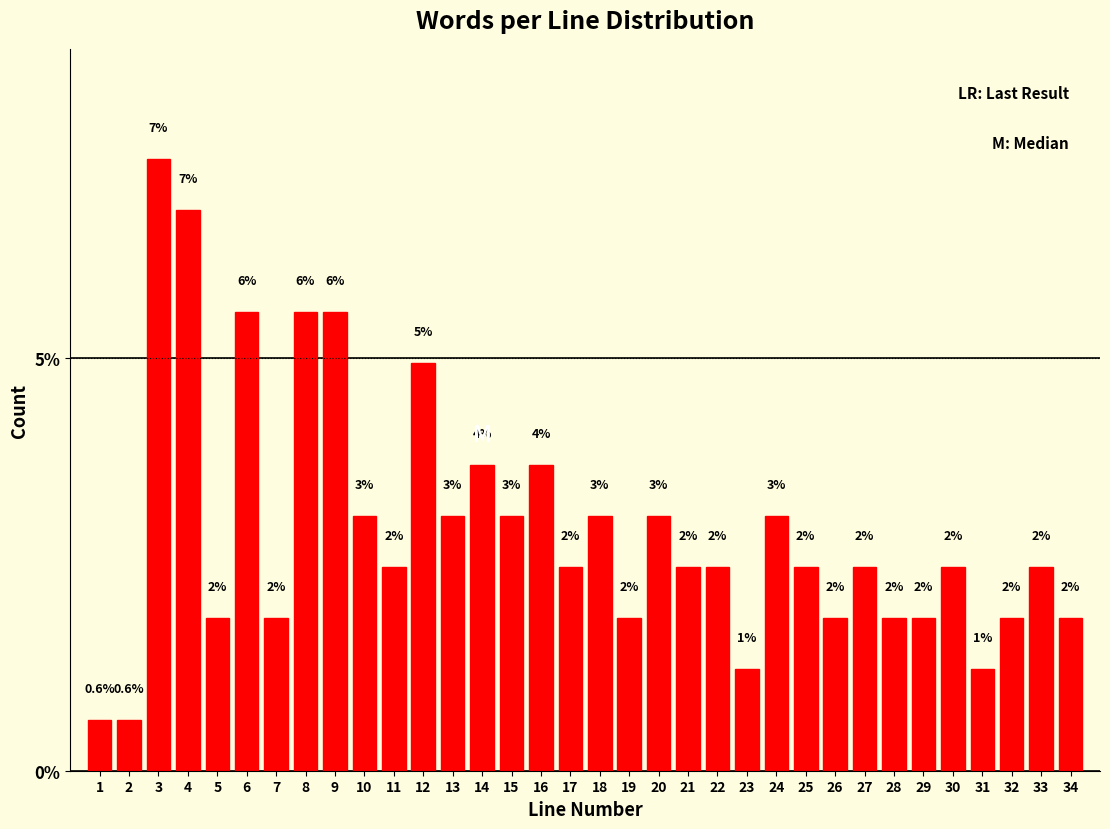

Are the bars horizontal?

No